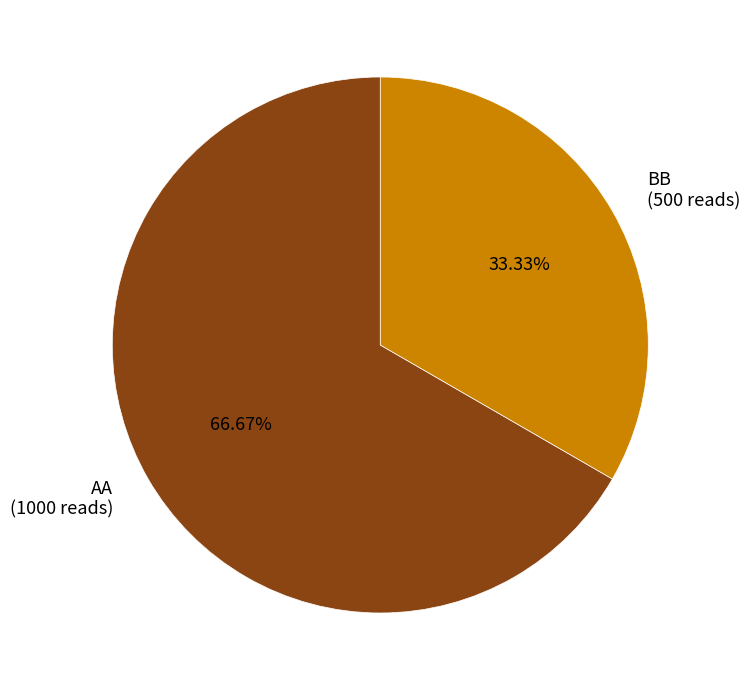

Combined, do AA and BB account for over 50%?

Yes